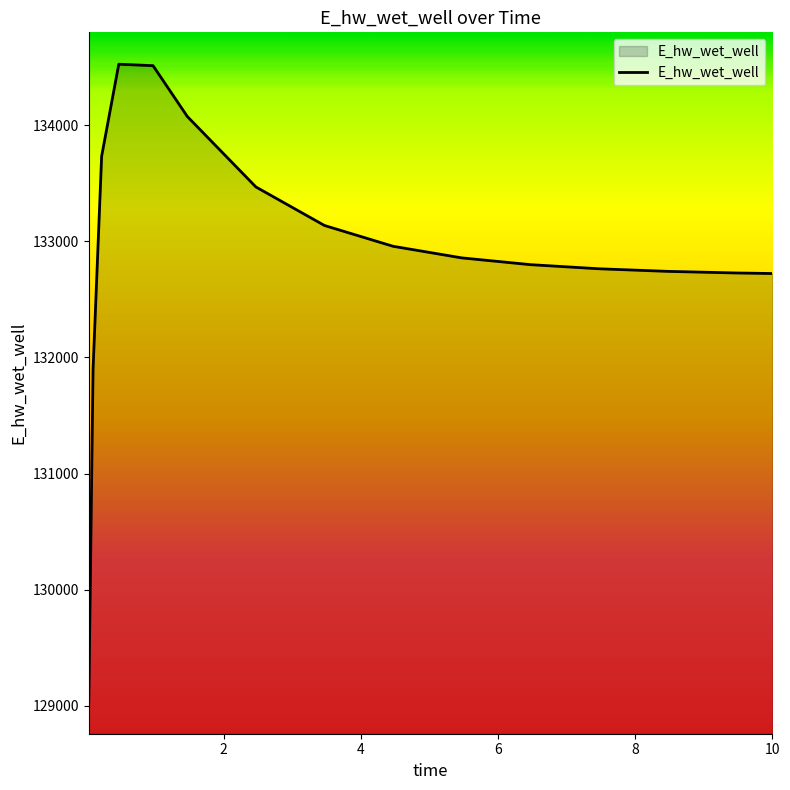

What is the difference between the maximum and minimum values?

5494.0